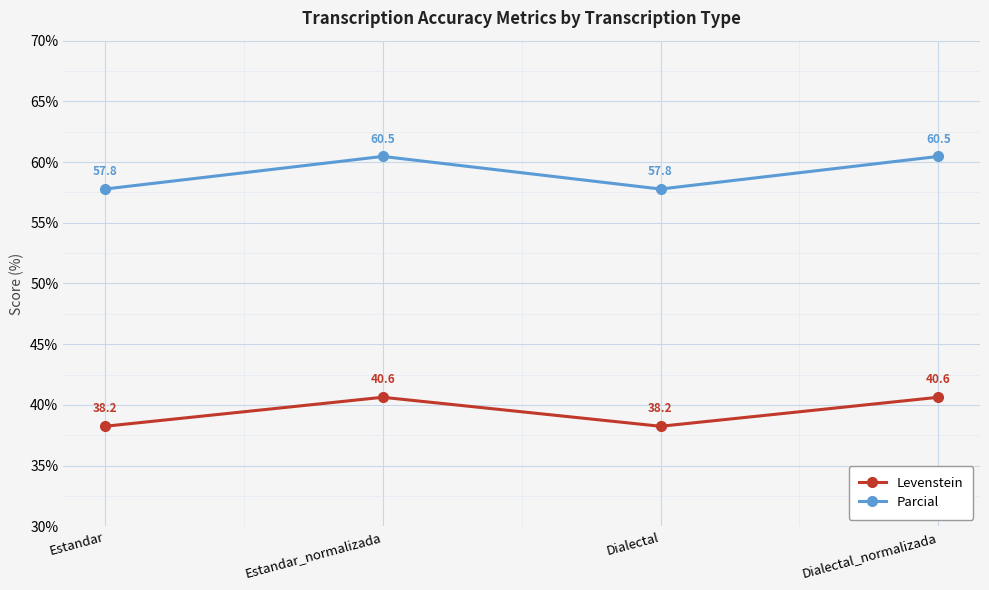

Between Estandar and Dialectal_normalizada, which series saw the biggest shift?

Parcial